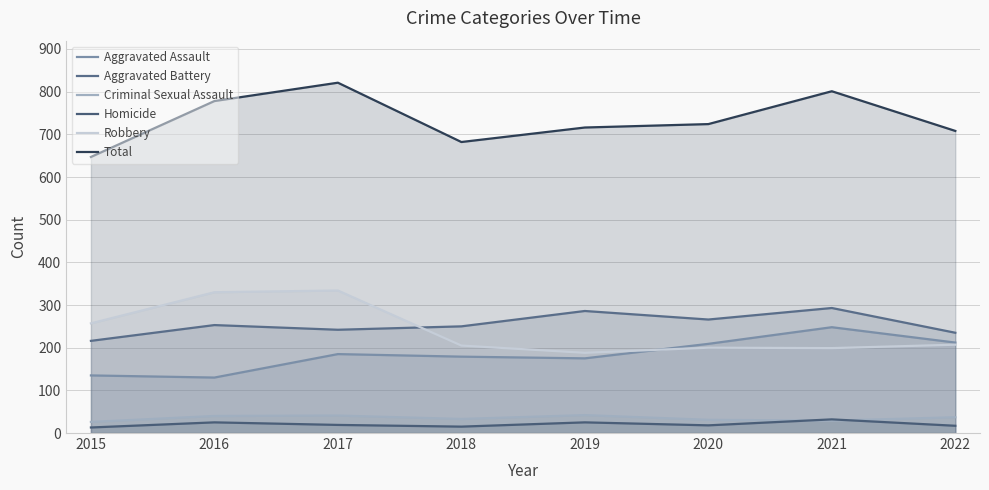

Does the chart display data point markers on the line(s)?

No